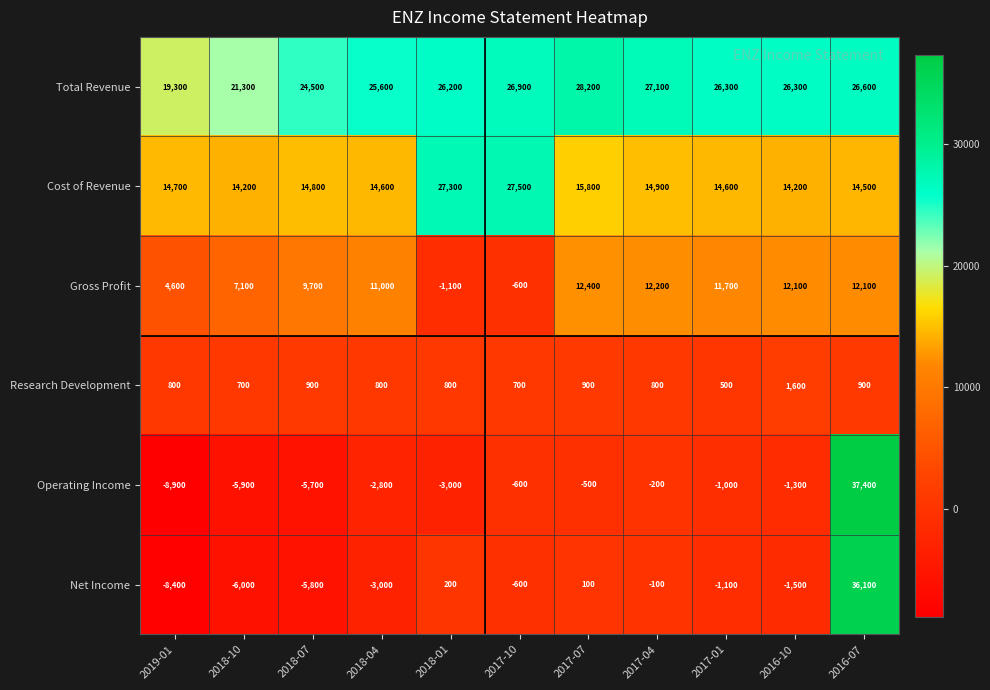

What is the minimum value shown in the chart?

-8900